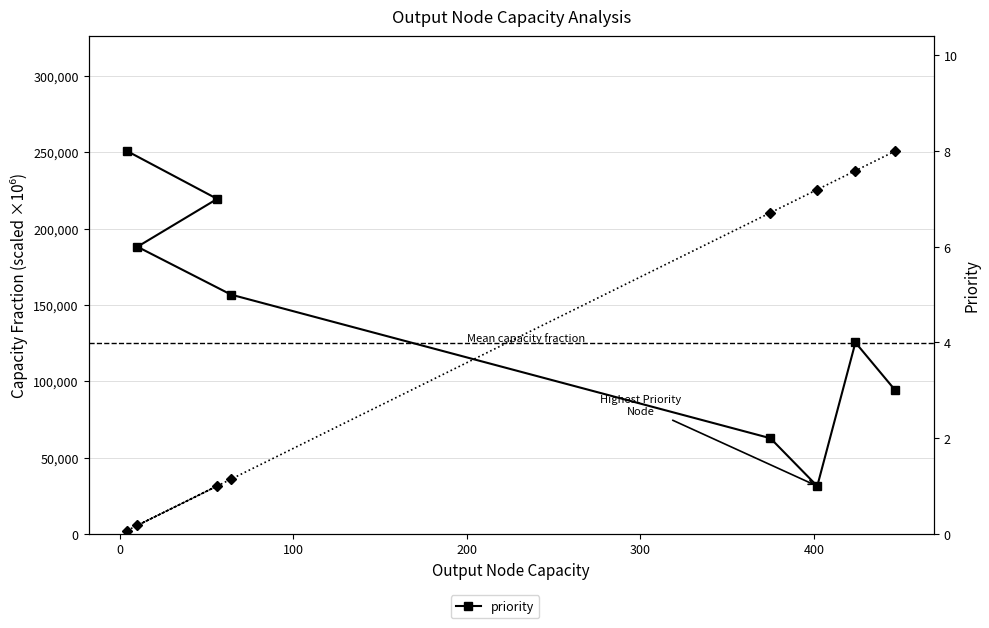

Is the value of capacity_fraction at −100 greater than the value of priority at 200?

Yes